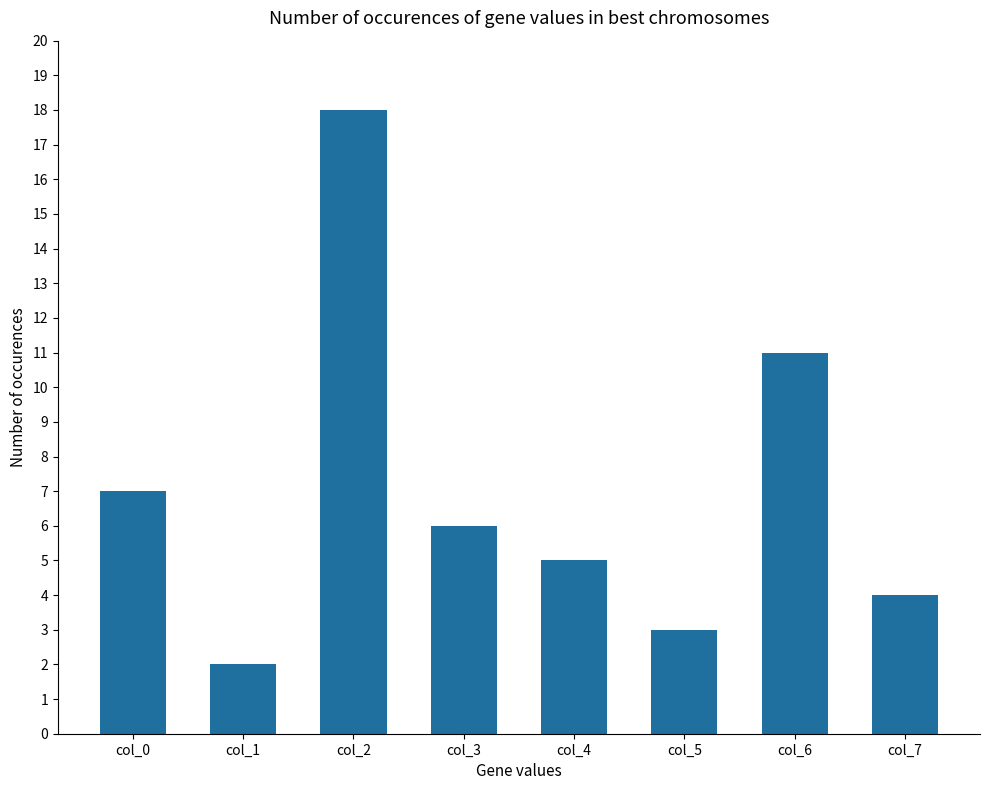

What is the difference between the values at col_2 and col_7?

14